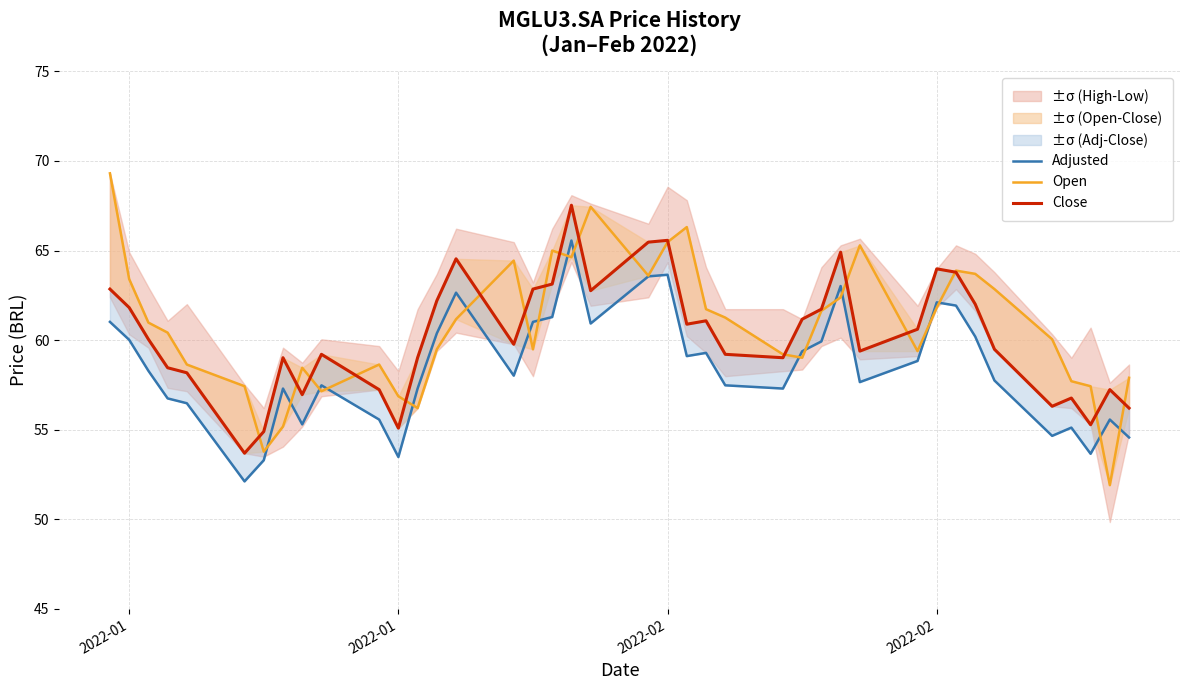

Is the value of Close at 4 greater than the value of Open at 26?

No